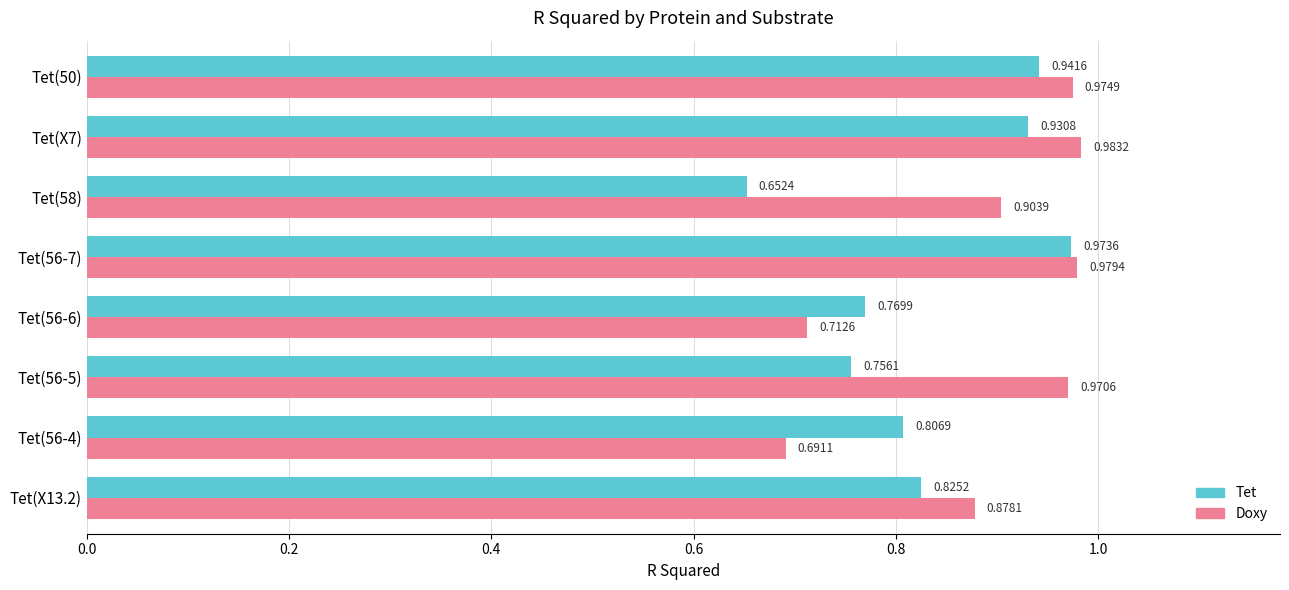

What is the total value across all series at Tet(X7)?

1.9